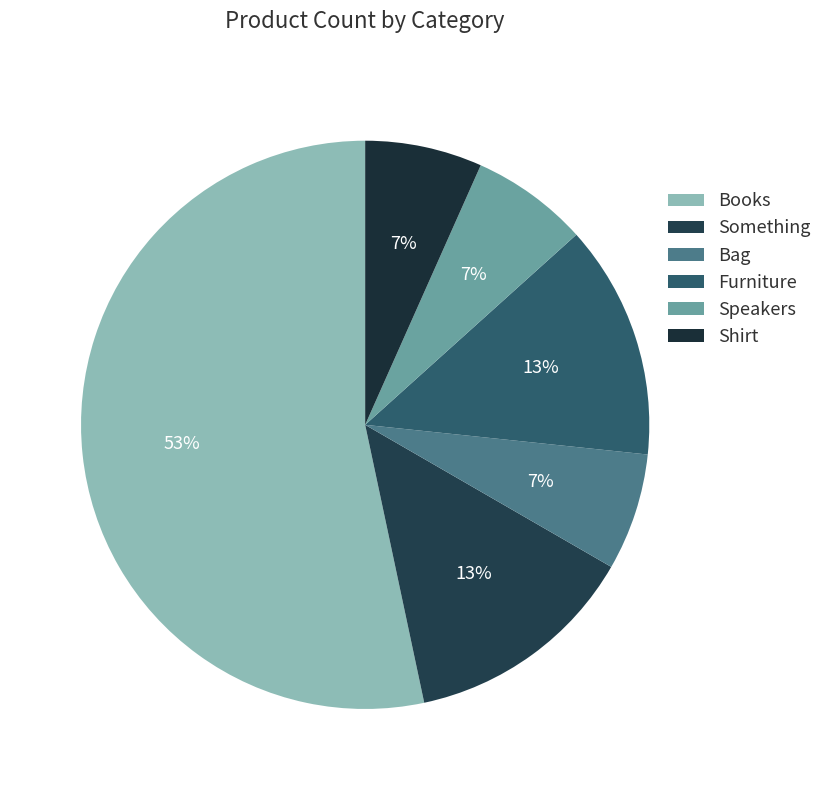

How much of the chart is everything except Furniture?

86.7%